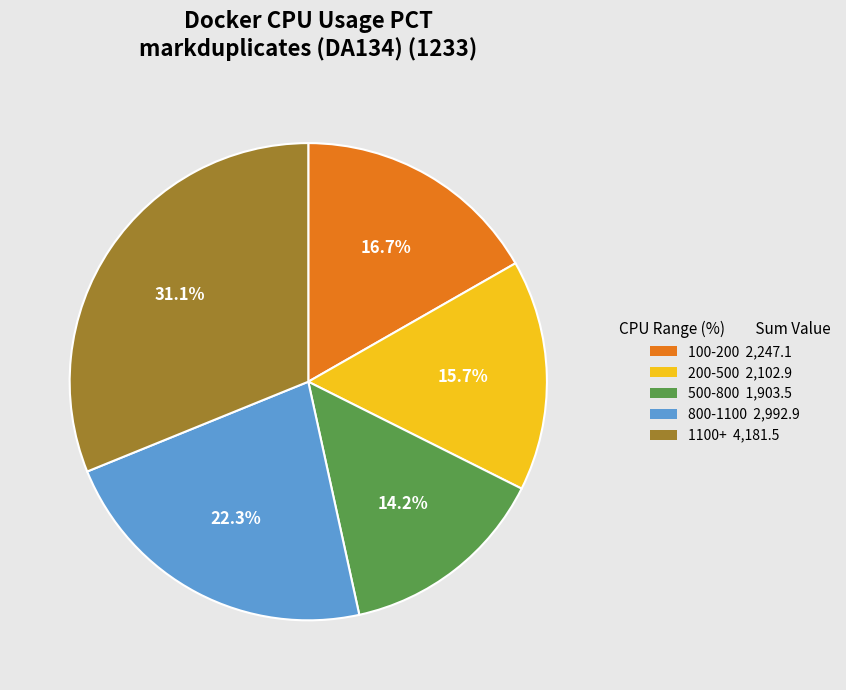

Does any single category account for the majority?

No